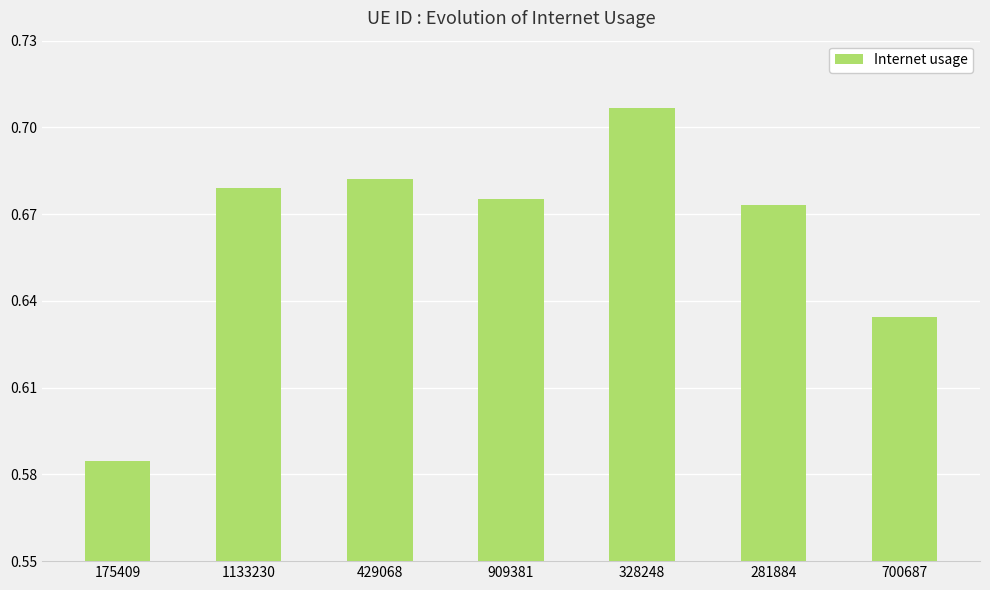

What is the label of the 5th bar from the right?

429068